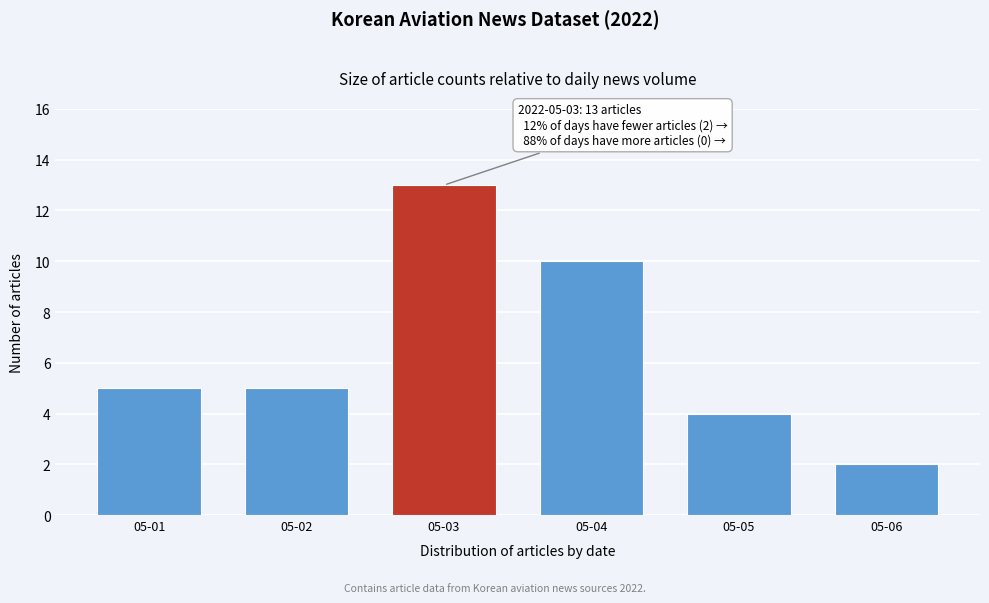

Reading left to right, list all the values displayed in this chart.

5	5	13	10	4	2